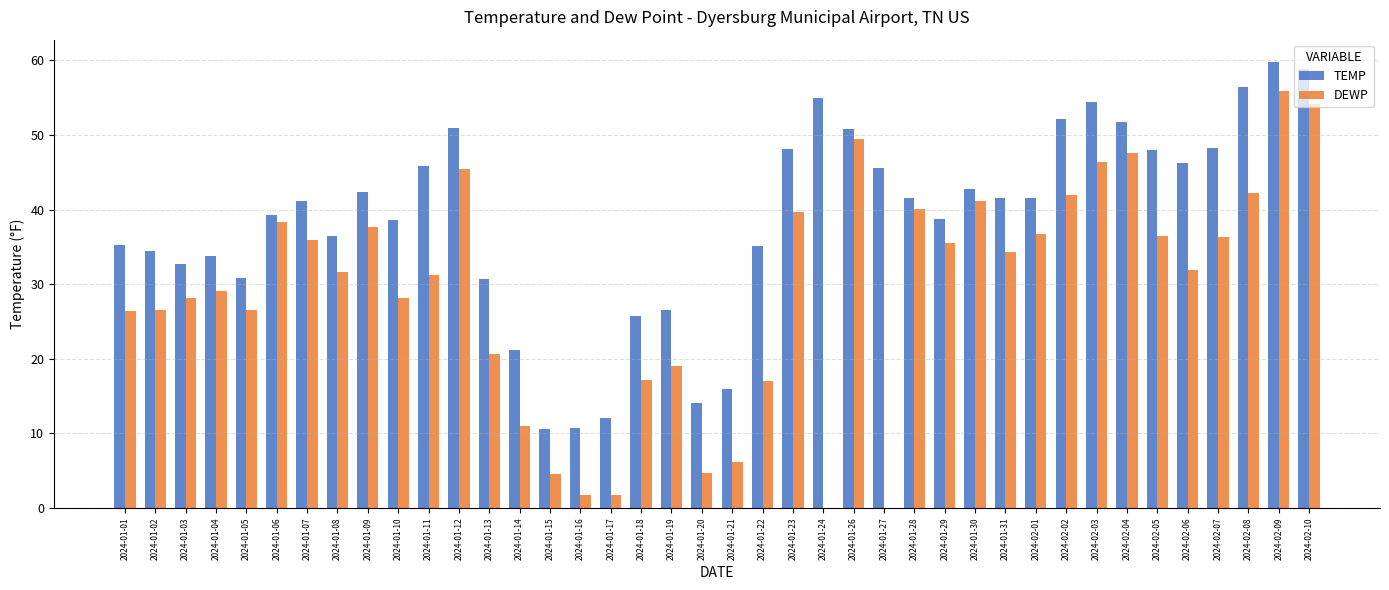

At how many categories does at least one series exceed 21?

35